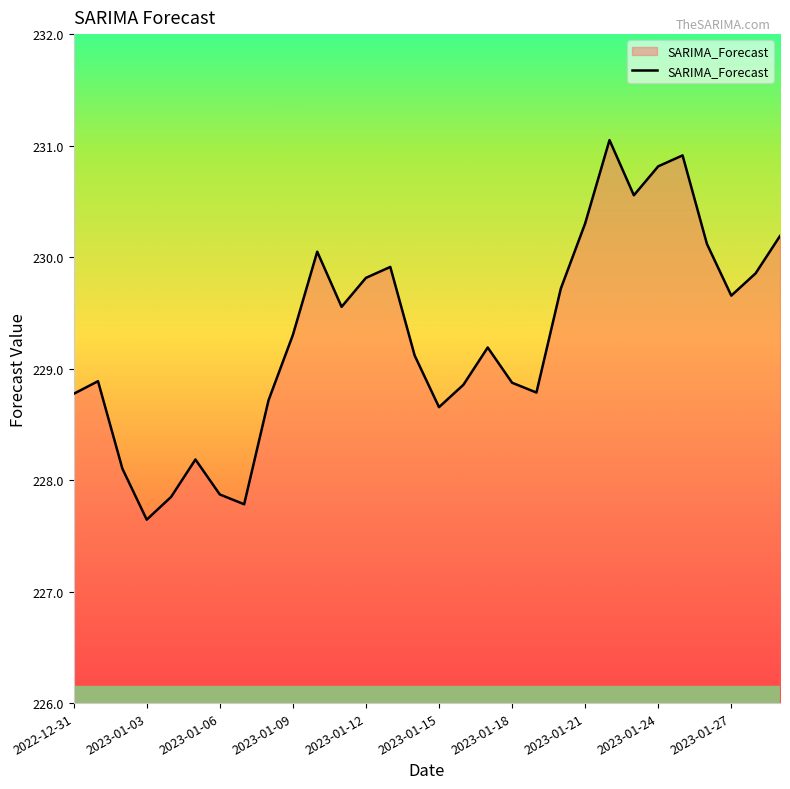

What is the minimum value shown in the chart?

227.6